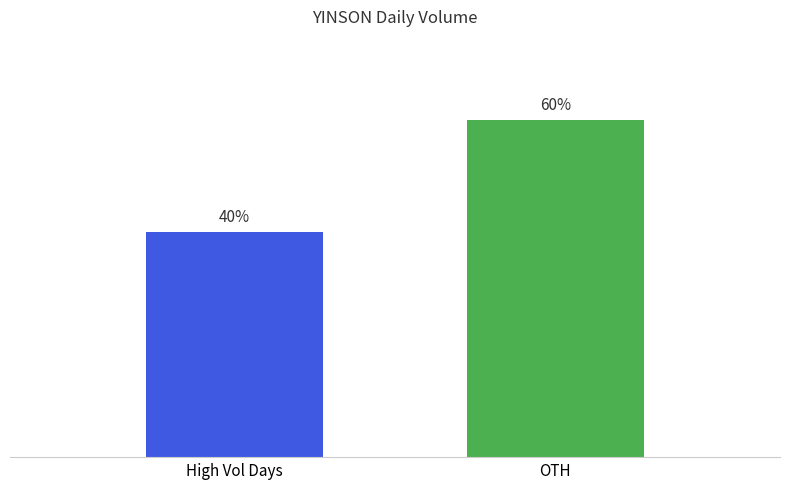

At which category does the chart reach its minimum across all series?

High Vol Days